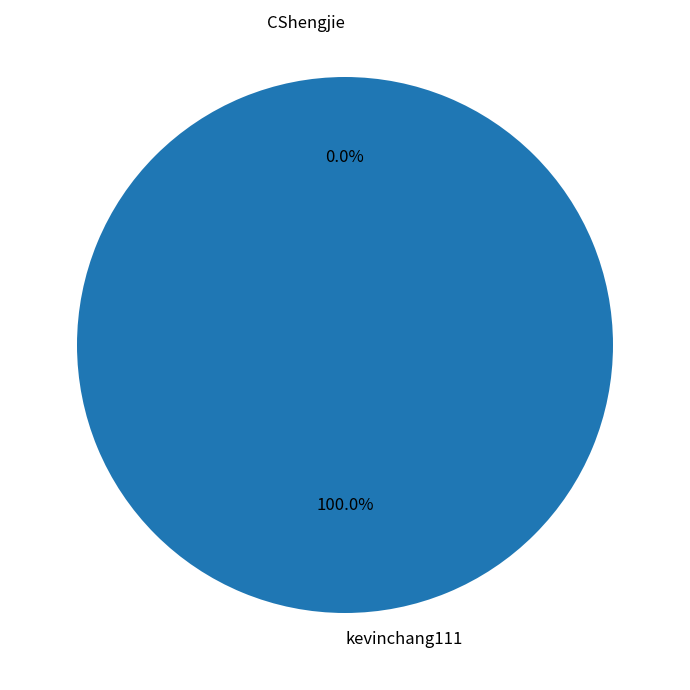

What is the change in value from kevinchang111 to CShengjie?

-1